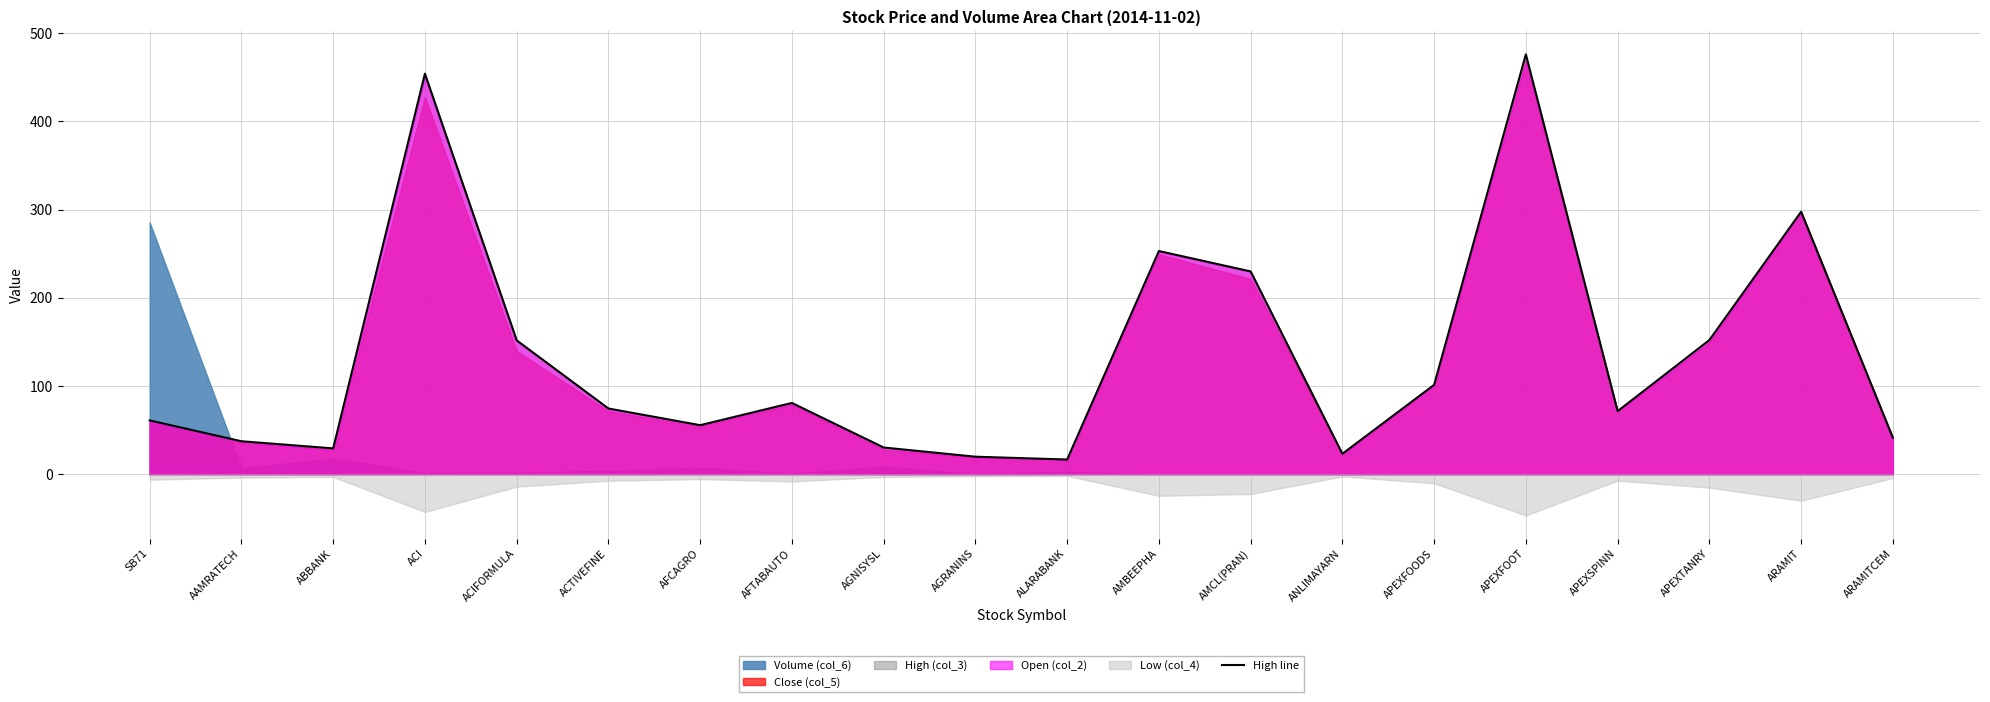

Approximately how many times larger is the value at ACIFORMULA compared to APEXSPINN?

2.1